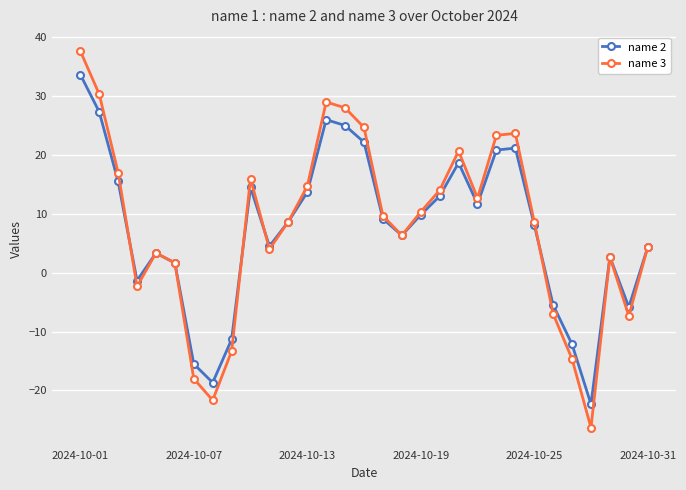

Which series has the largest range (max minus min)?

name 3